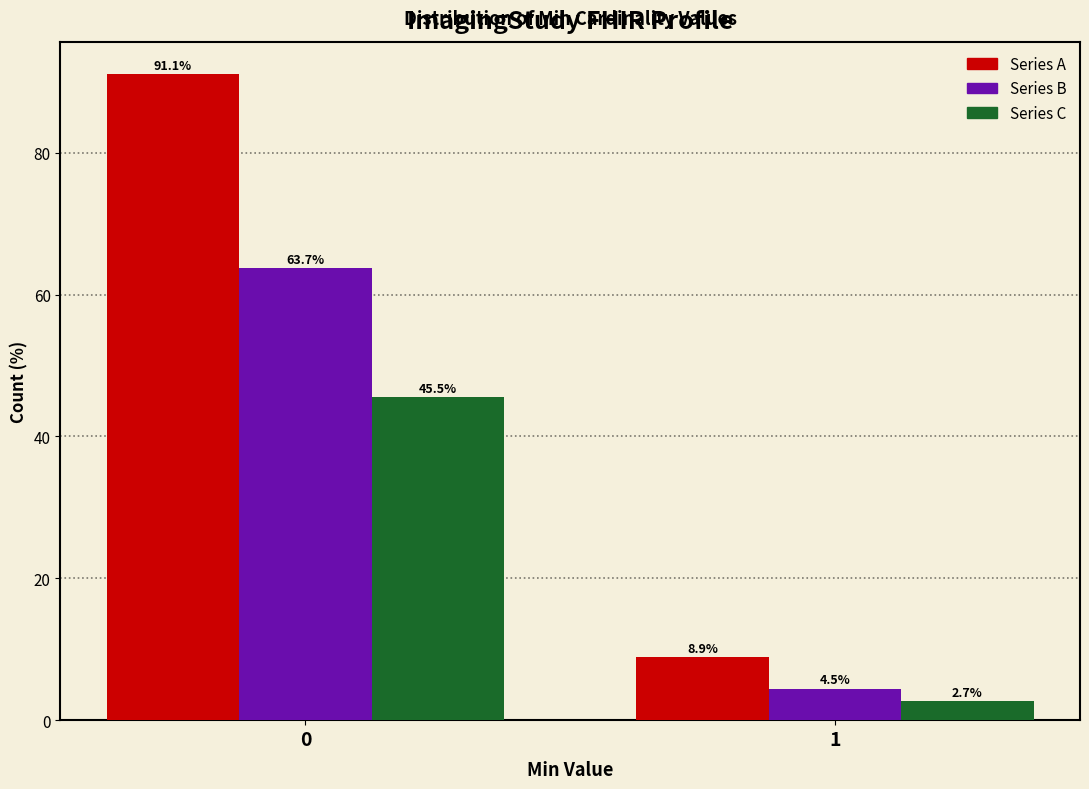

What is the greatest value displayed?

91.1